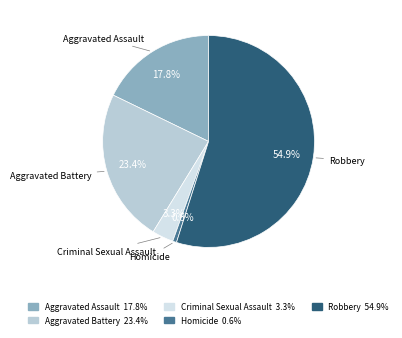

Which category has the smallest portion of the pie?

Homicide